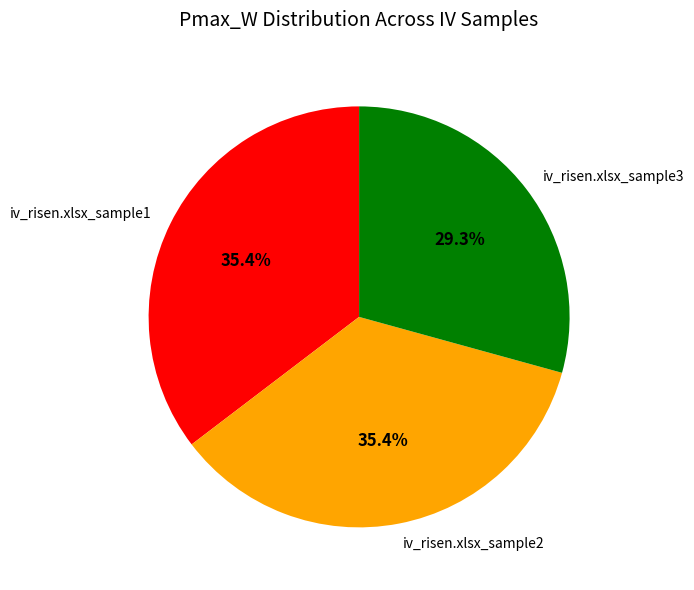

To the nearest percent, what is the average slice percentage?

33%